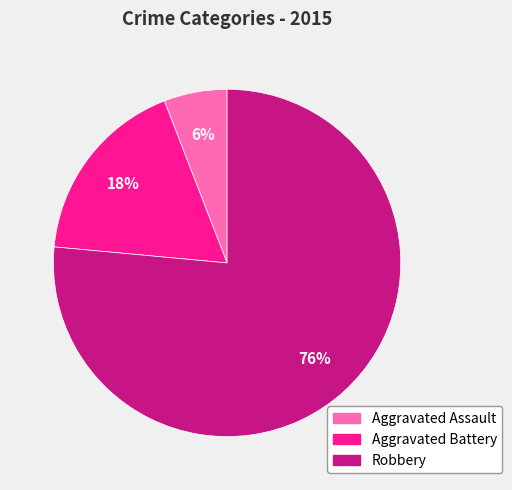

True or false: Robbery accounts for 76% of the total.

True